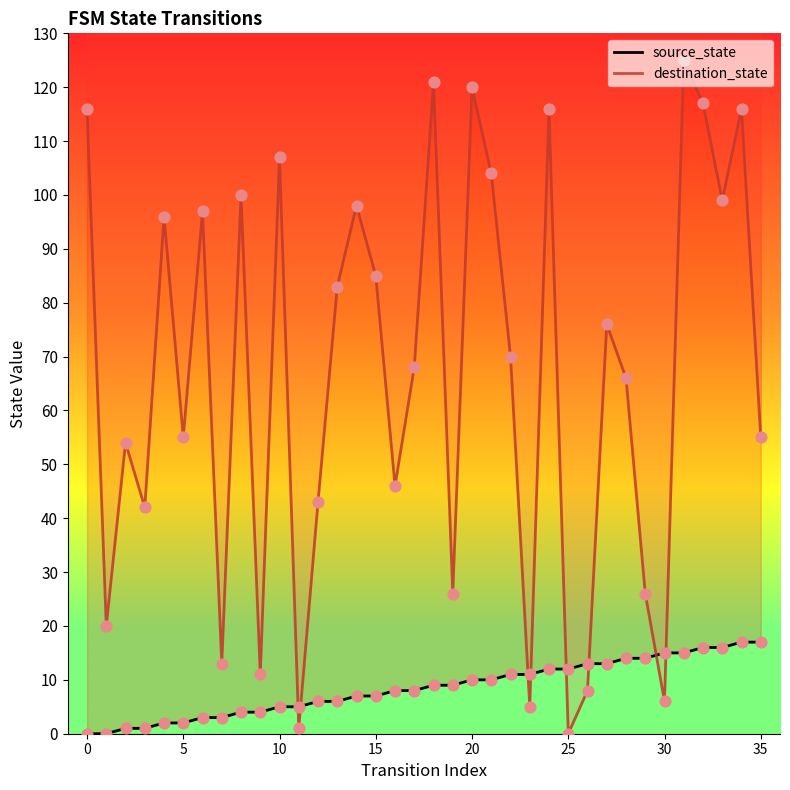

Is the value of destination_state at 5 greater than the value of source_state at 0?

Yes